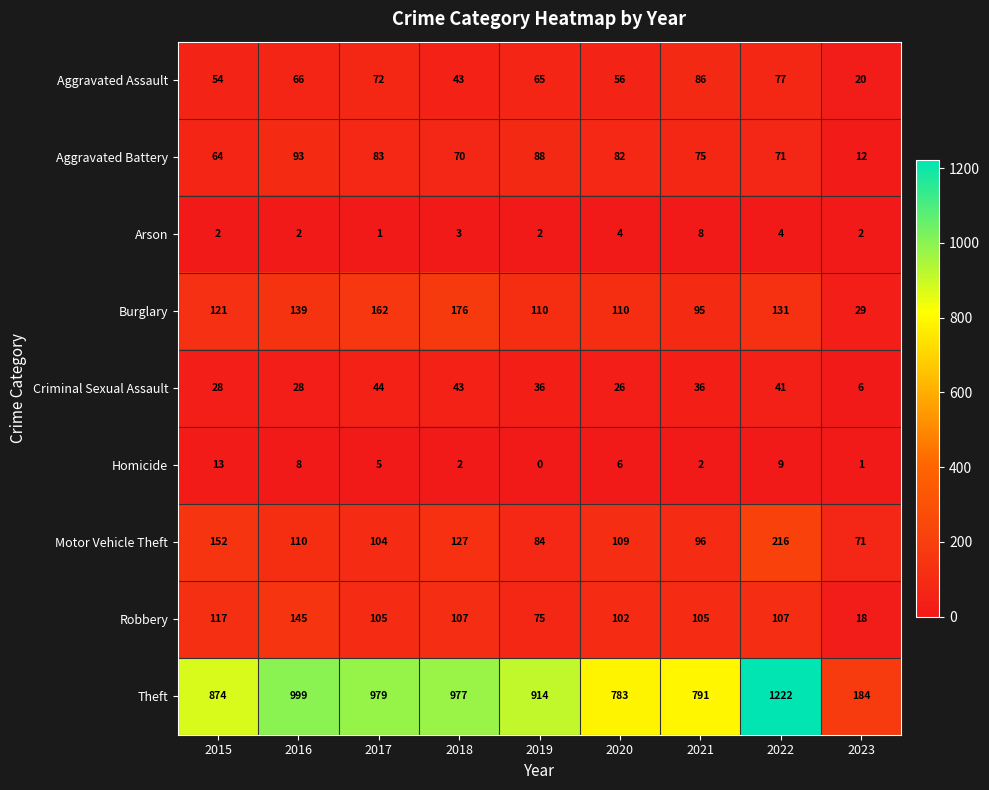

At which label does Aggravated Assault first exceed 65?

2016